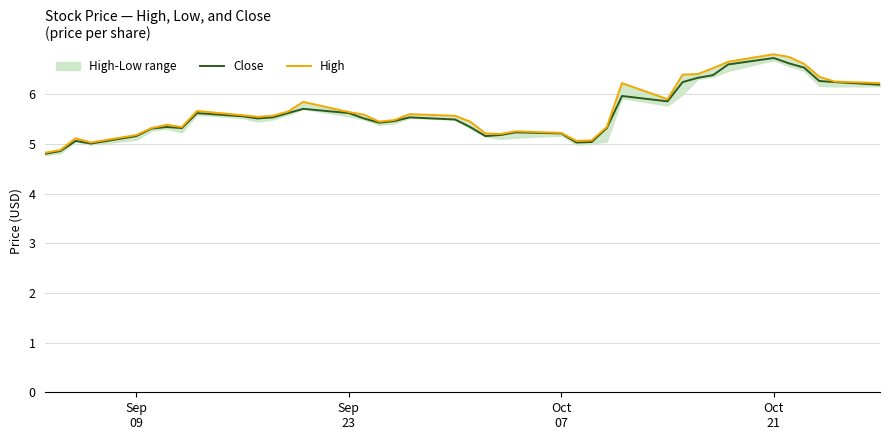

Does the chart have visible grid lines?

Yes